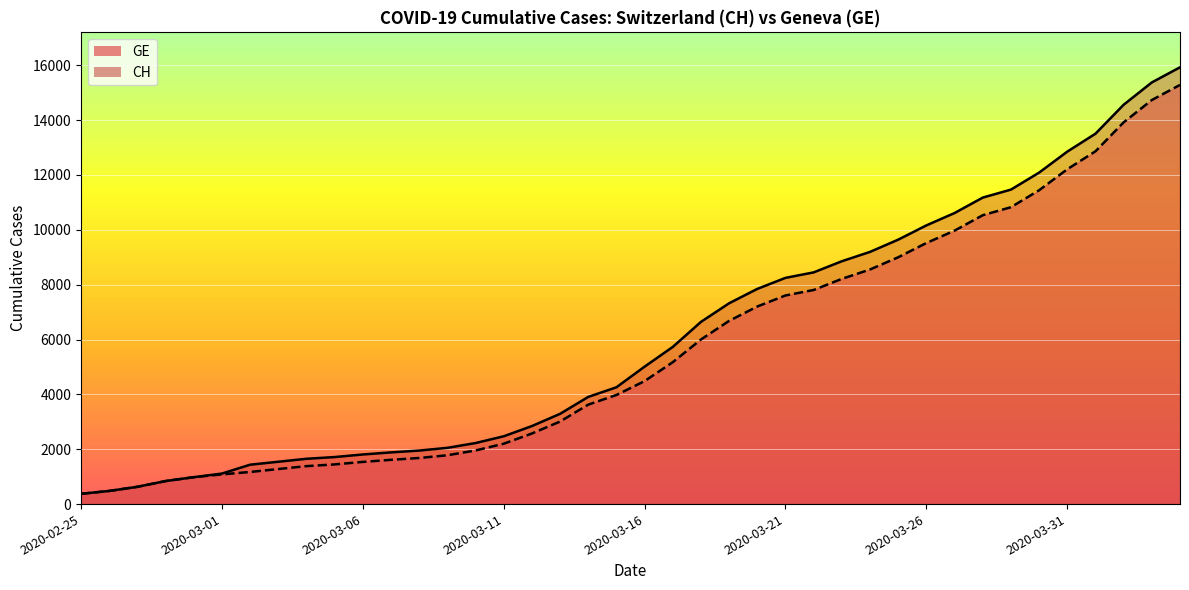

Rank the series by their maximum value, from lowest to highest.

GE, CH